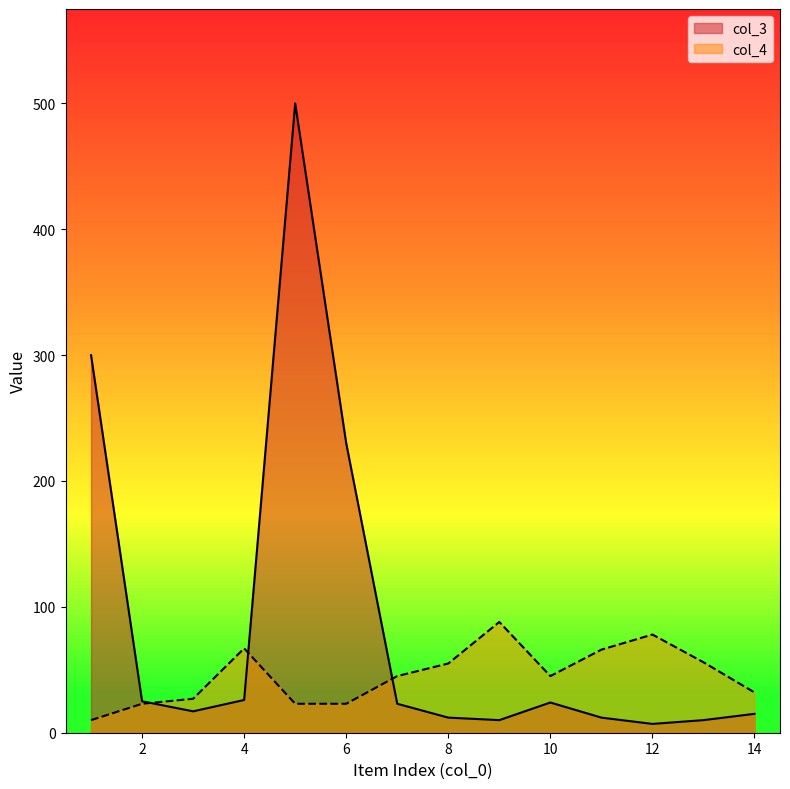

At which label does col_4 reach its minimum?

1